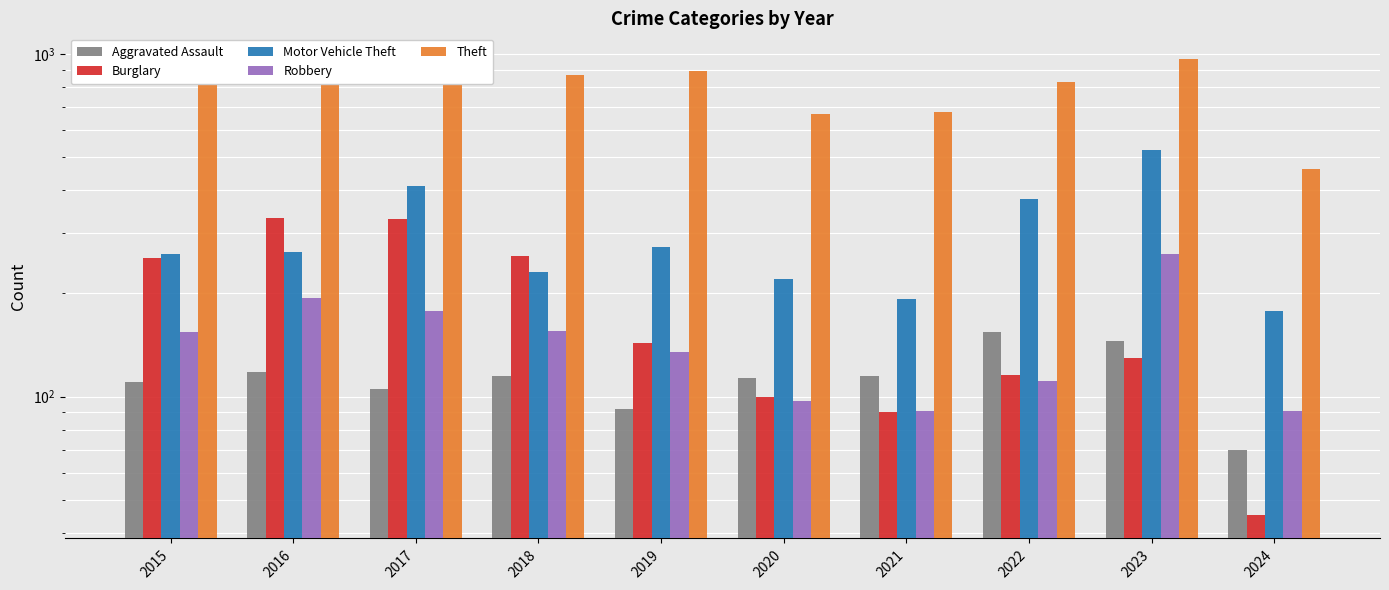

List the labels in order of Motor Vehicle Theft value, smallest first.

2024, 2021, 2020, 2018, 2015, 2016, 2019, 2022, 2017, 2023